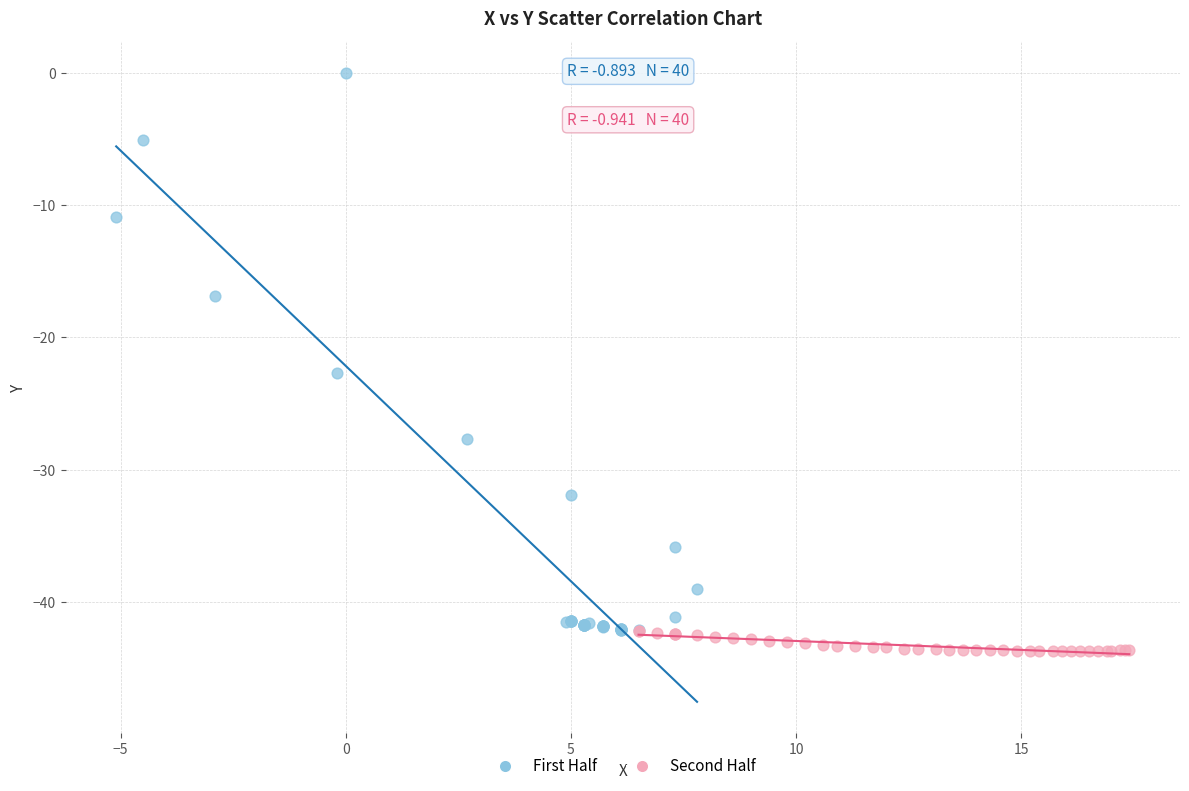

Which series reaches the maximum Y coordinate?

First Half